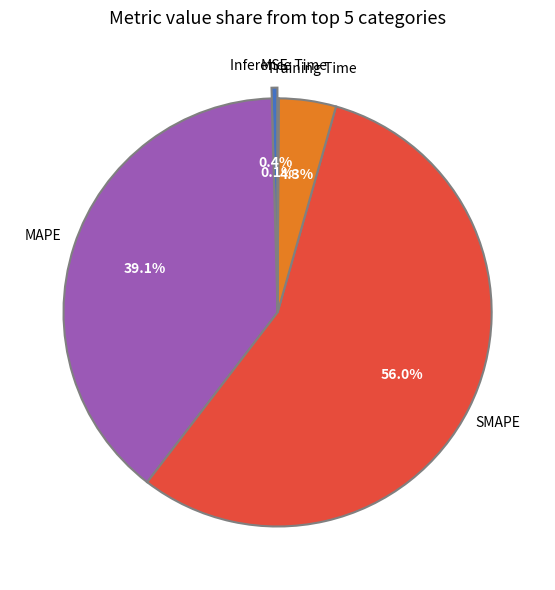

Which slice is the largest?

SMAPE